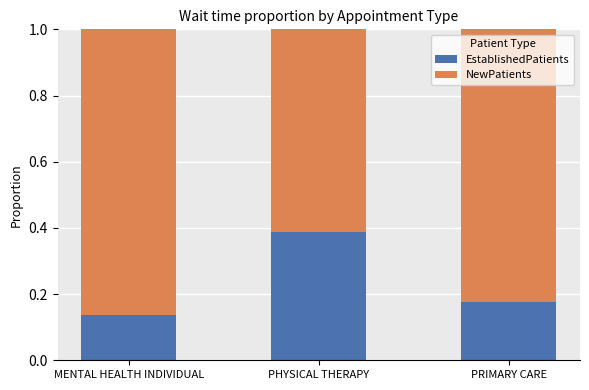

Where is EstablishedPatients nearest to the value 0?

MENTAL HEALTH INDIVIDUAL